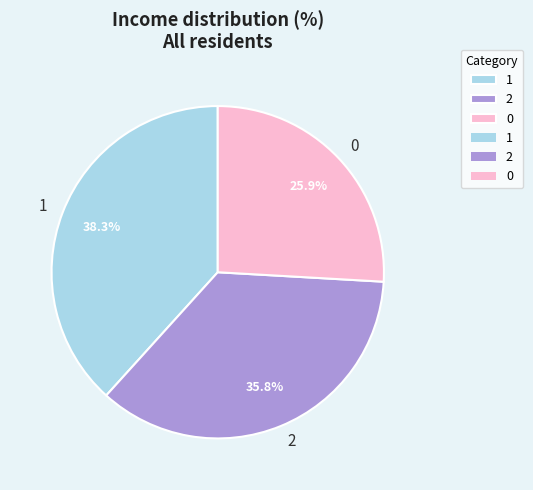

The 0 slice represents 31% of the pie. True or false?

False